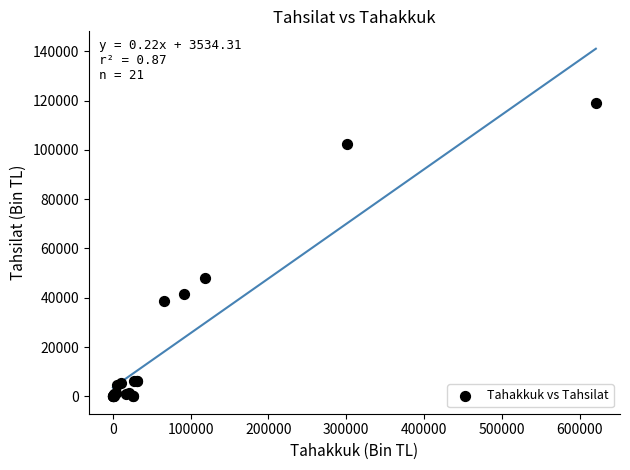

What Y value in the scatter plot is closest to 59478?

47845